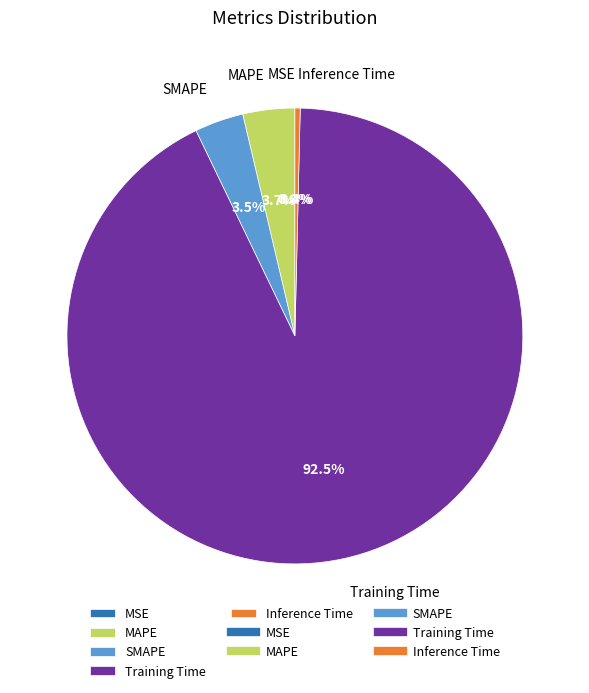

Do Inference Time and MAPE together represent more than half of the pie?

No